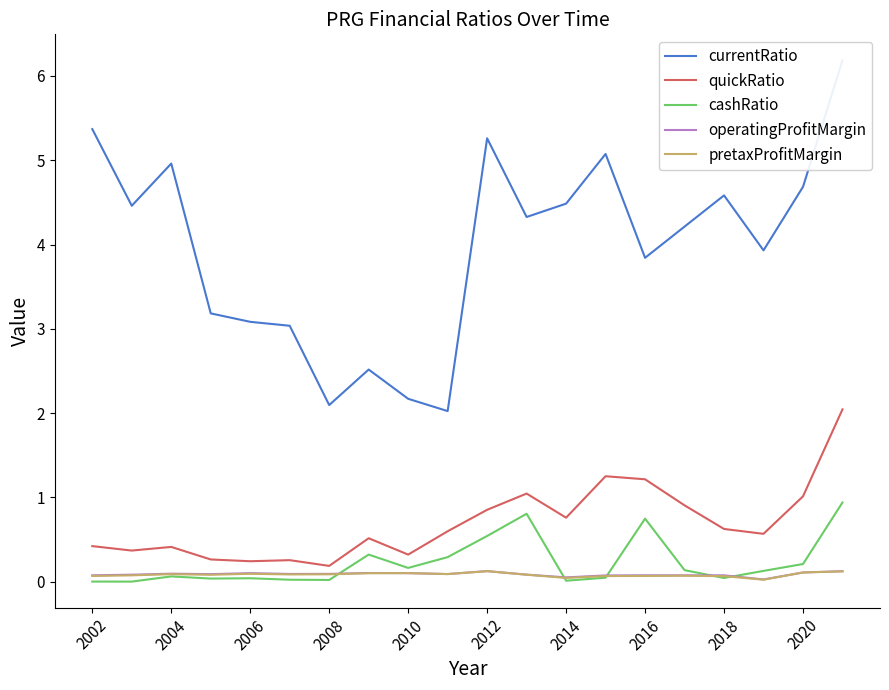

How many operatingProfitMargin values are between 0 and 1?

20